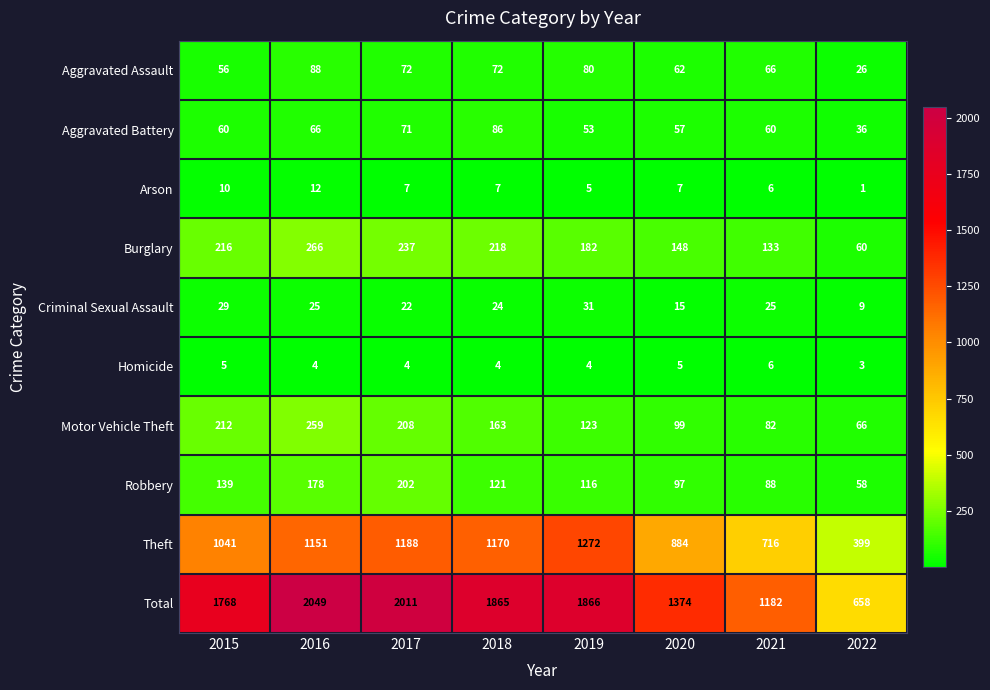

What is the maximum value shown in the chart?

2049